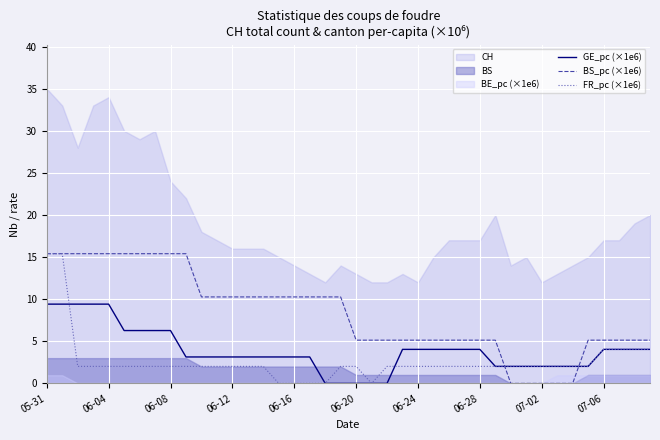

What is the maximum value for BS_pc (×1e6)?

15.4